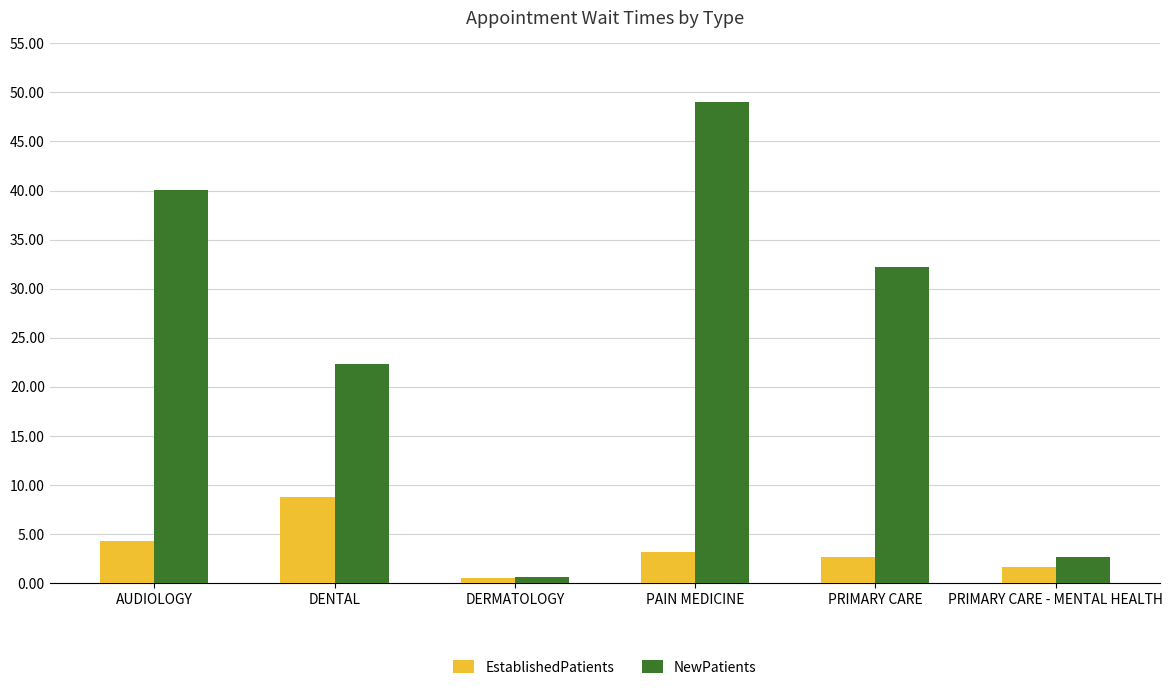

Which series has the largest total across all categories?

NewPatients